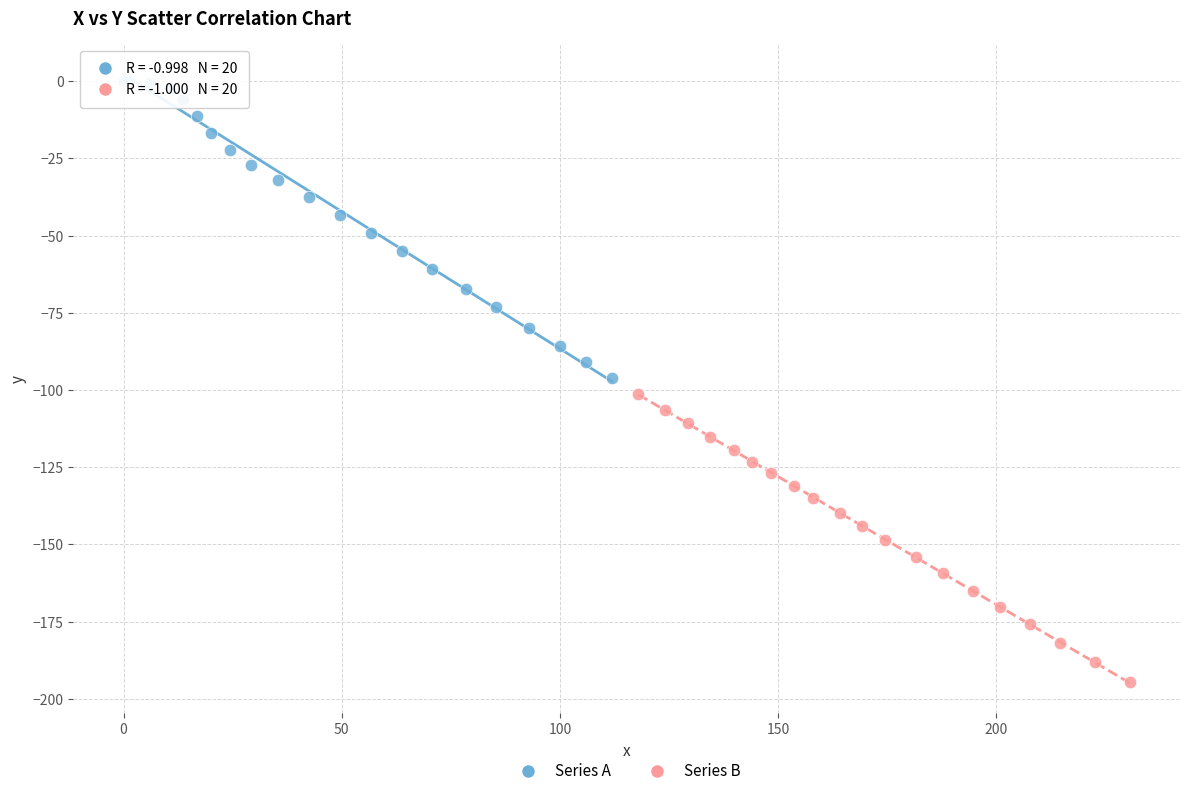

Which series has the largest Y range (max minus min)?

Series A